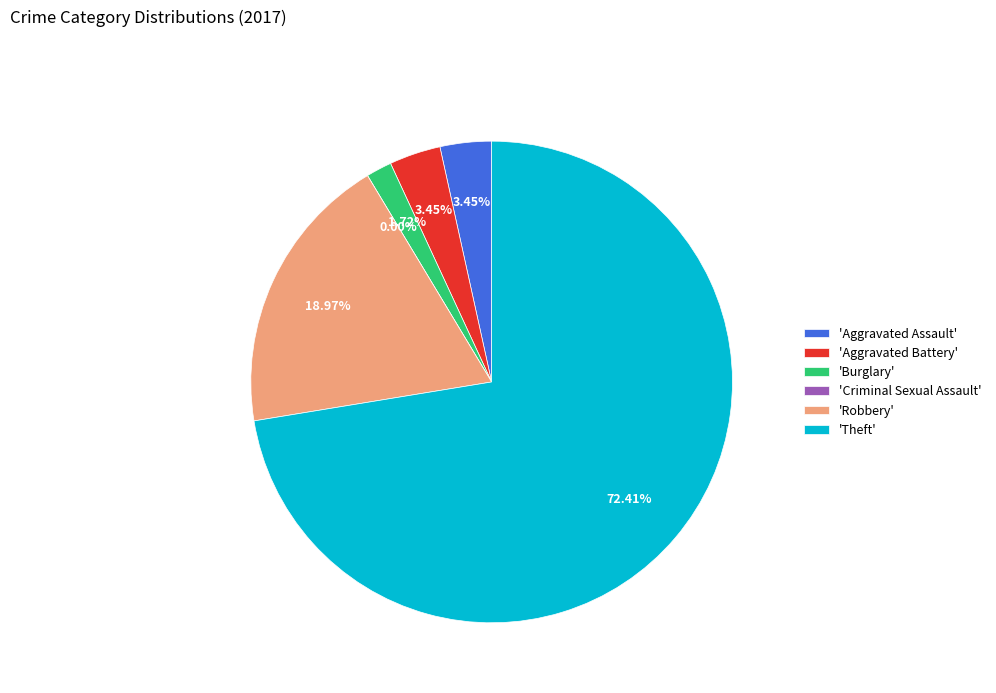

Is there a majority slice in this chart?

Yes